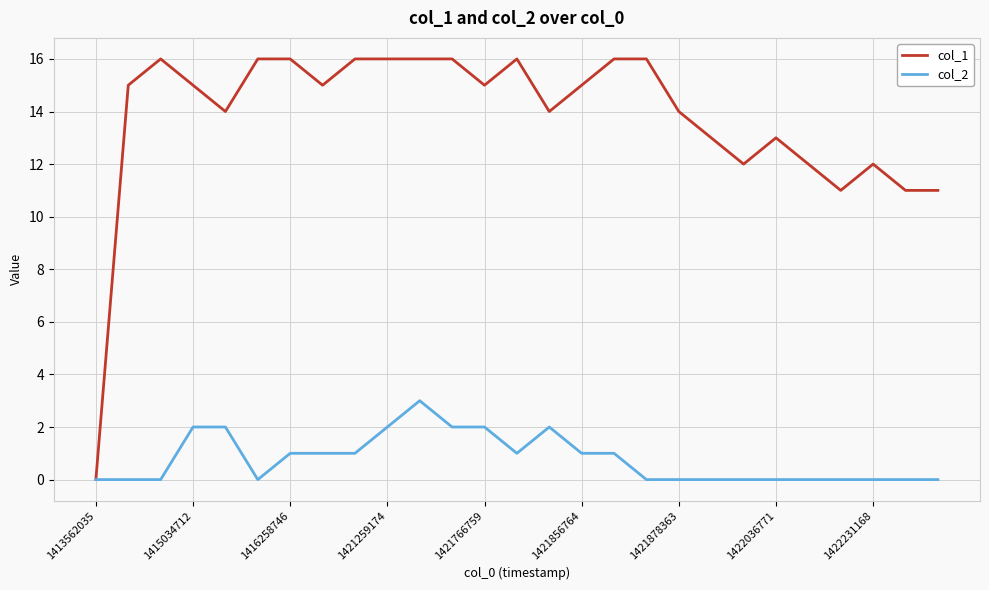

Rank the series by their average value, from lowest to highest.

col_2, col_1